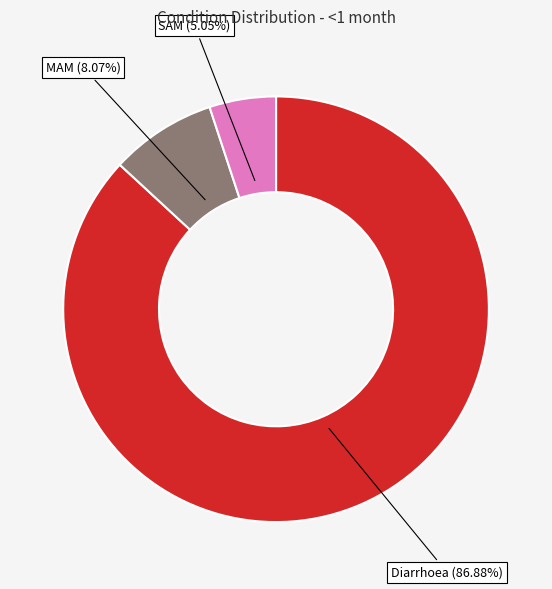

What is the largest slice in the pie chart?

Diarrhoea